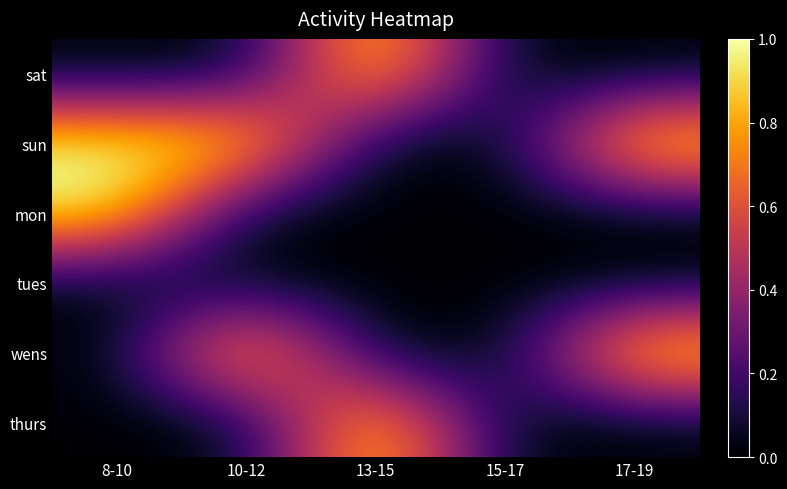

At how many categories does at least one series exceed 0?

4